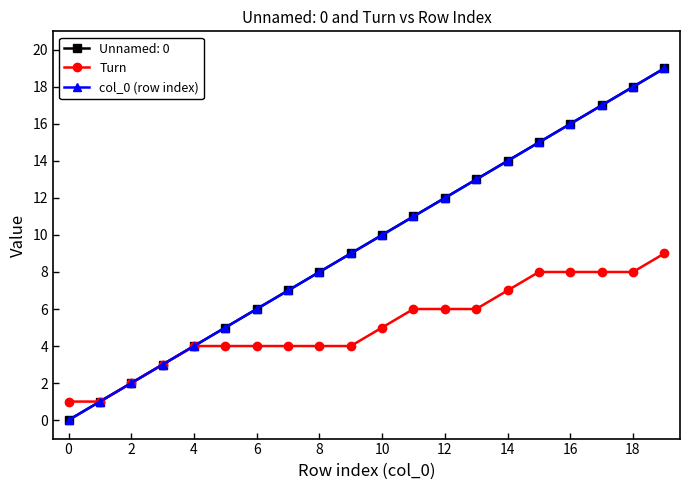

What is the greatest value displayed?

19